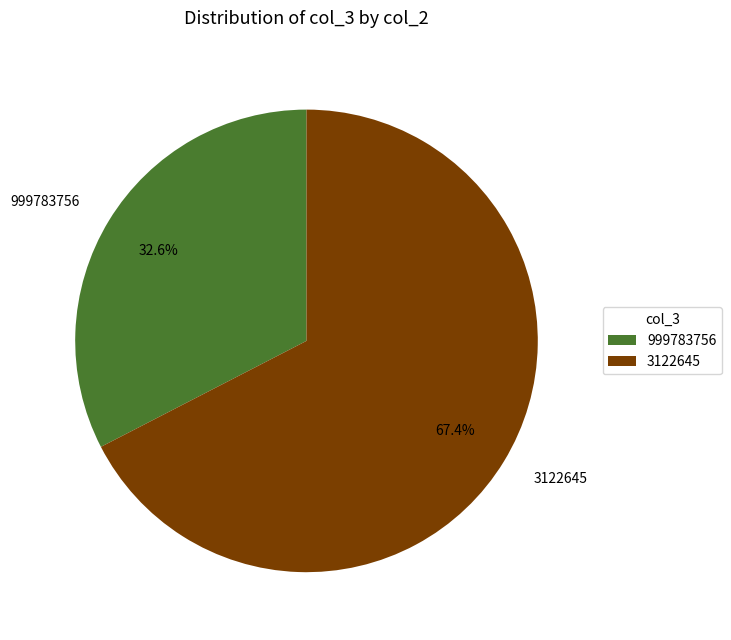

What is the majority slice?

3122645